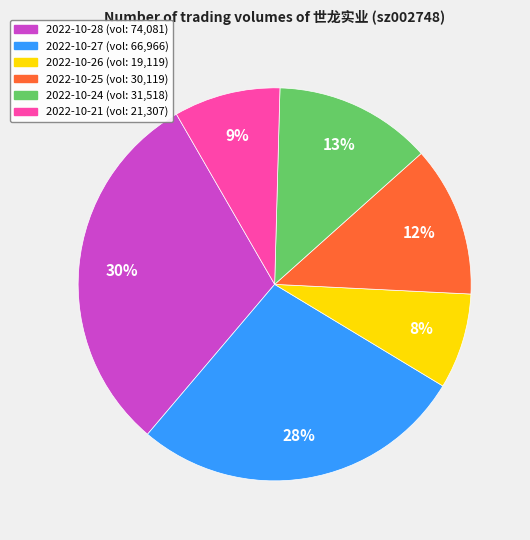

Is it true that 2022-10-28 is 30% of the pie?

True